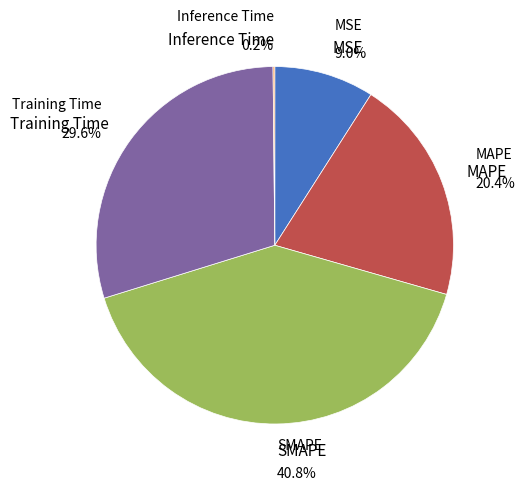

Is there any slice that represents more than half of the pie?

No